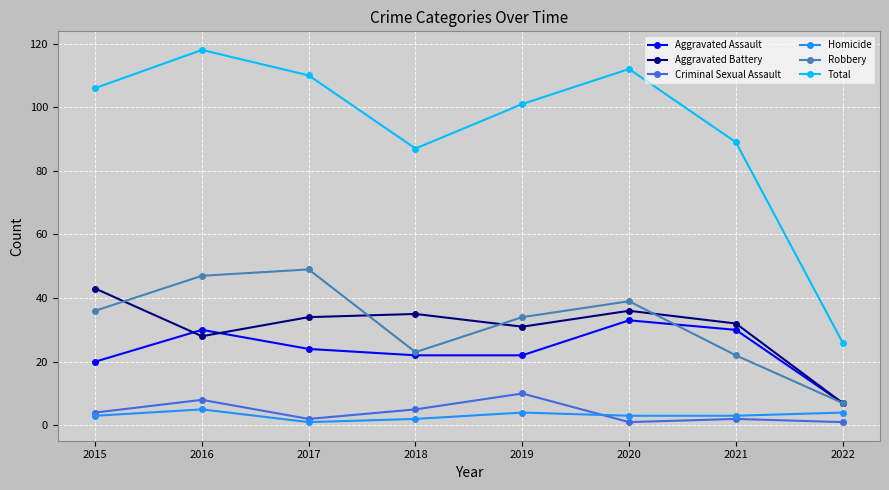

What is the difference between the Total values at 2018 and 2019?

14